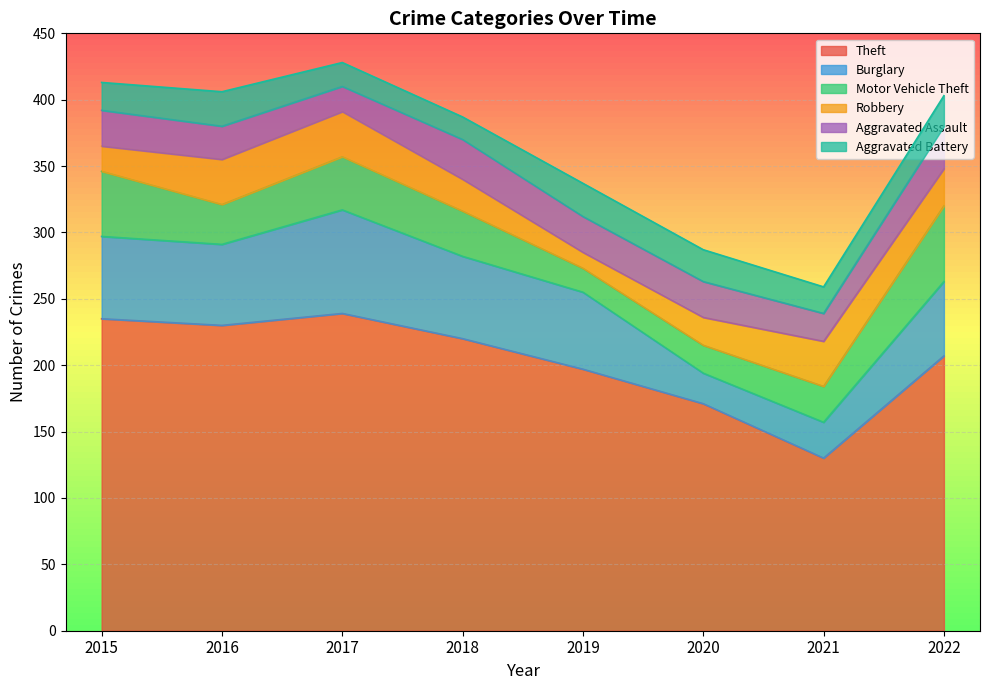

Which series has the largest total across all categories?

Theft